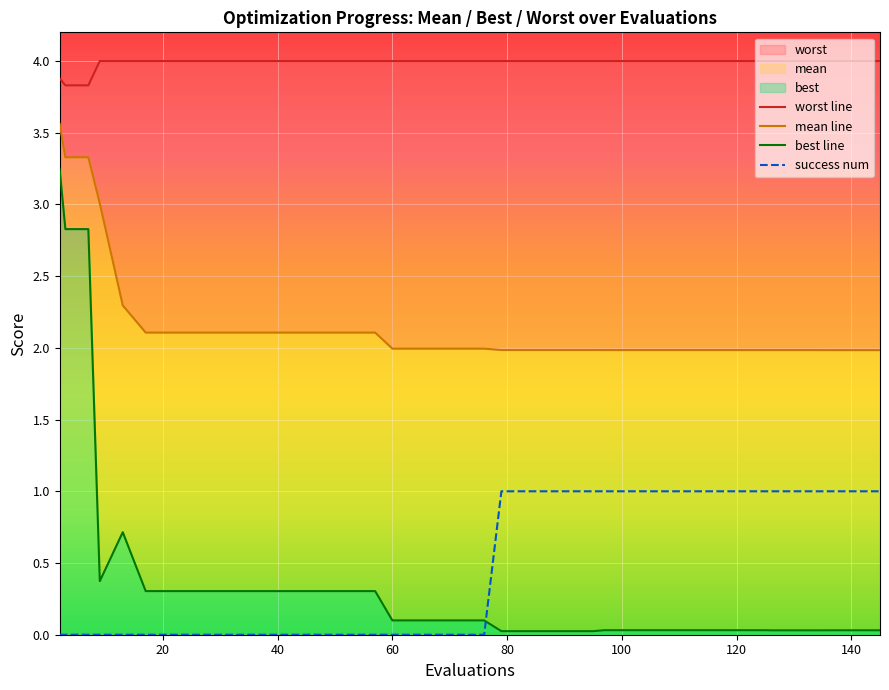

True or false: mean line has a value of 3.3 at 30.

False